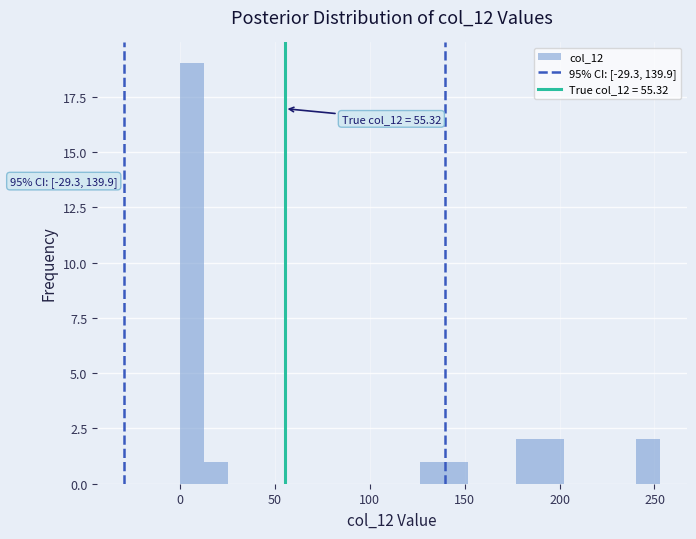

Around what value on the x-axis is the tallest bar? Give the approximate position of its centre, as read against the axis.

5